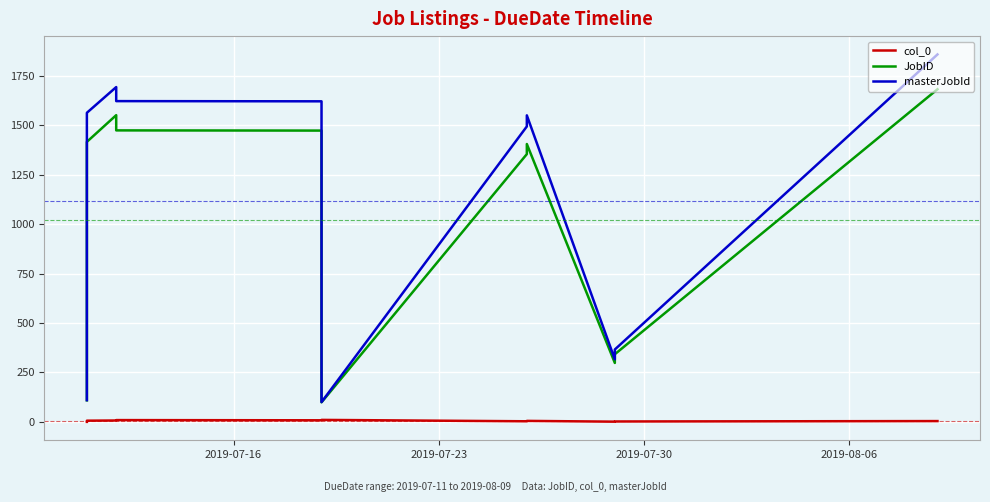

Does the chart display data point markers on the line(s)?

No